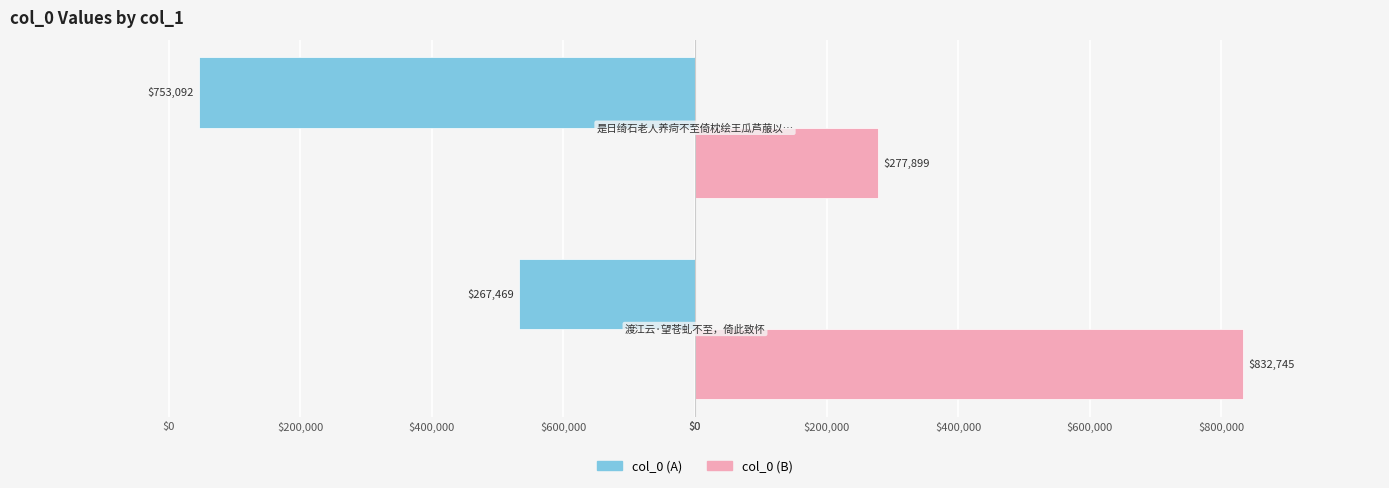

Reading left to right, transcribe all the data shown in this chart.

col_0 (A): -267469	-753092
col_0 (B): 832745	277899